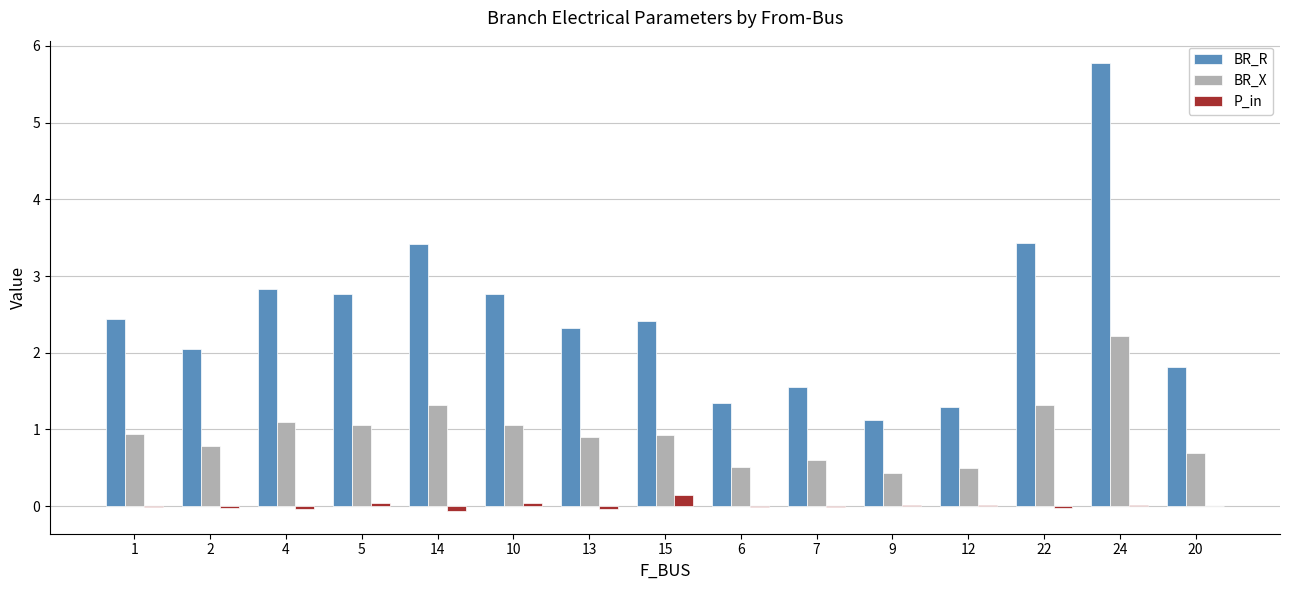

At which category does the chart reach its peak across all series?

24